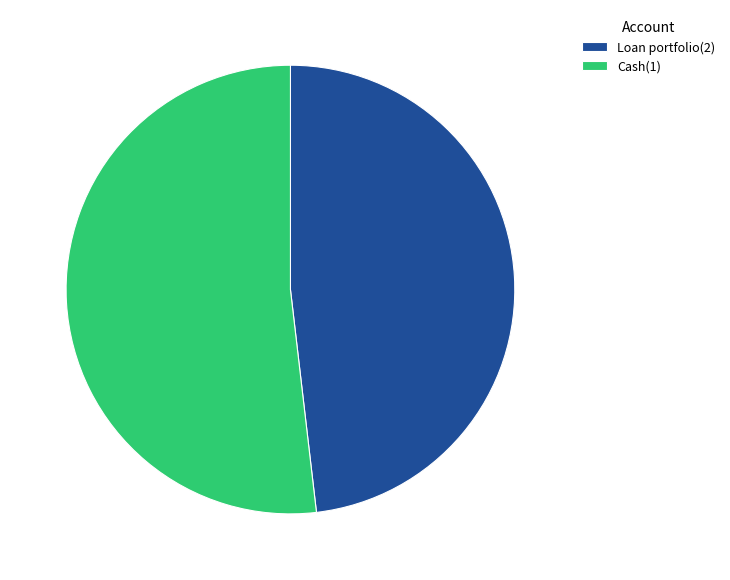

What is the ratio of the value at Cash(1) to the value at Loan portfolio(2)?

1.1